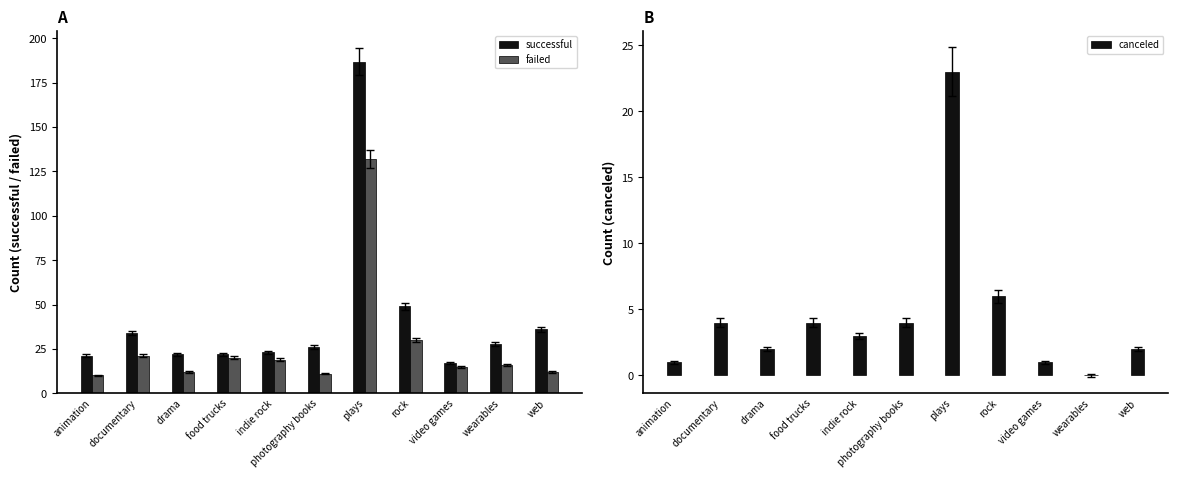

Is it true that failed equals 12 at web?

True